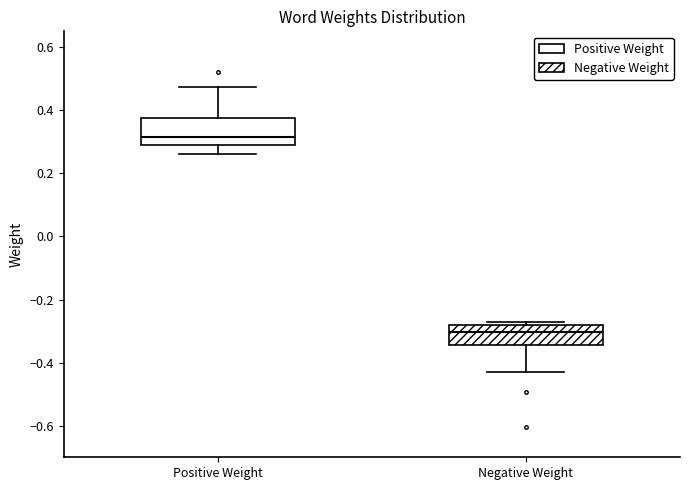

Where does the upper whisker of the box for Positive Weight end on the y-axis? The values are not printed on the chart, so give them approximately, as read against the axis.

0.48